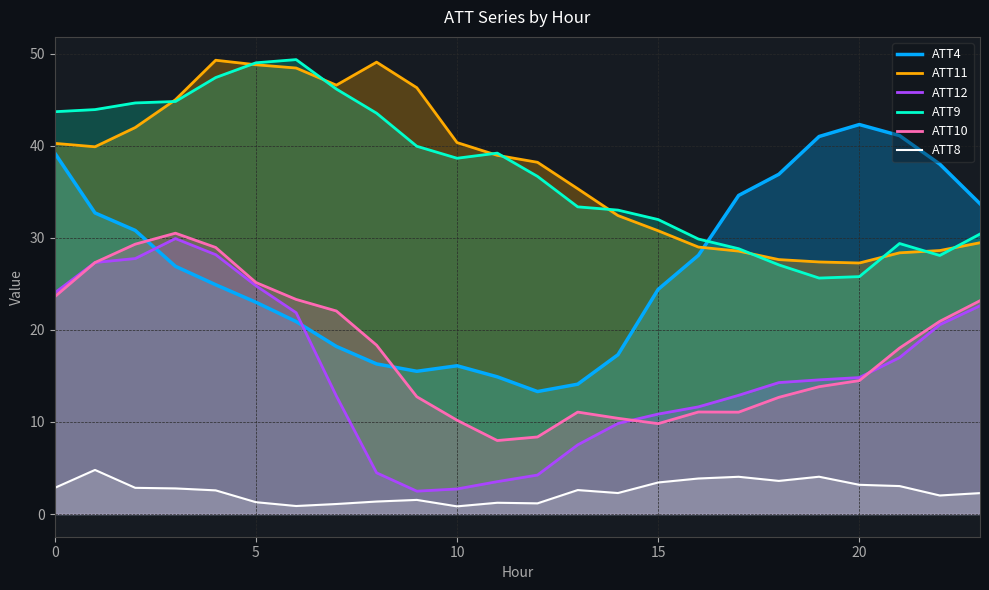

Where is the first local minimum for ATT8?

6